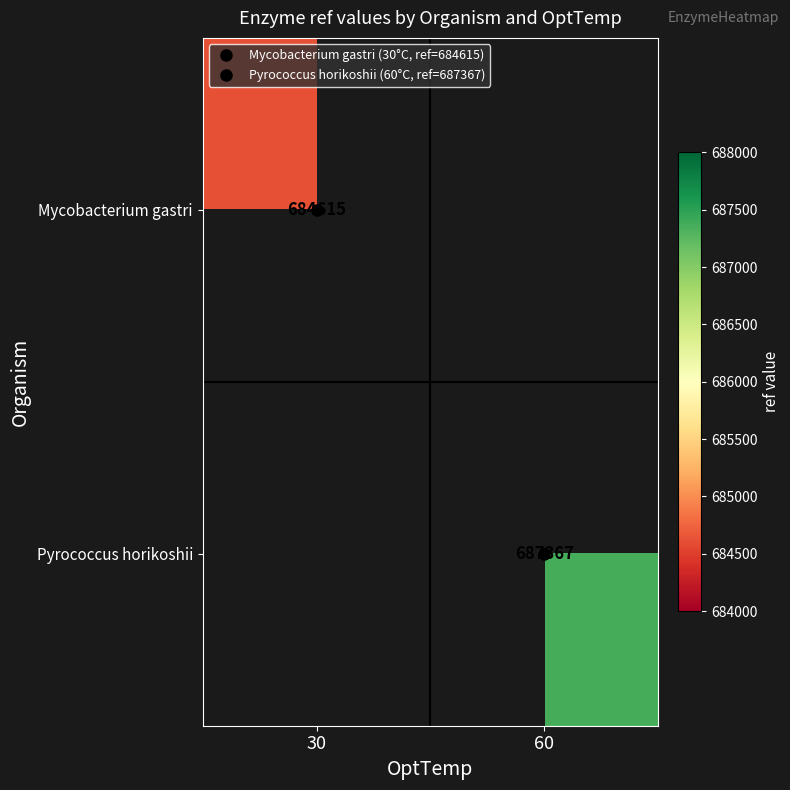

What is the maximum value shown in the chart?

687367.0